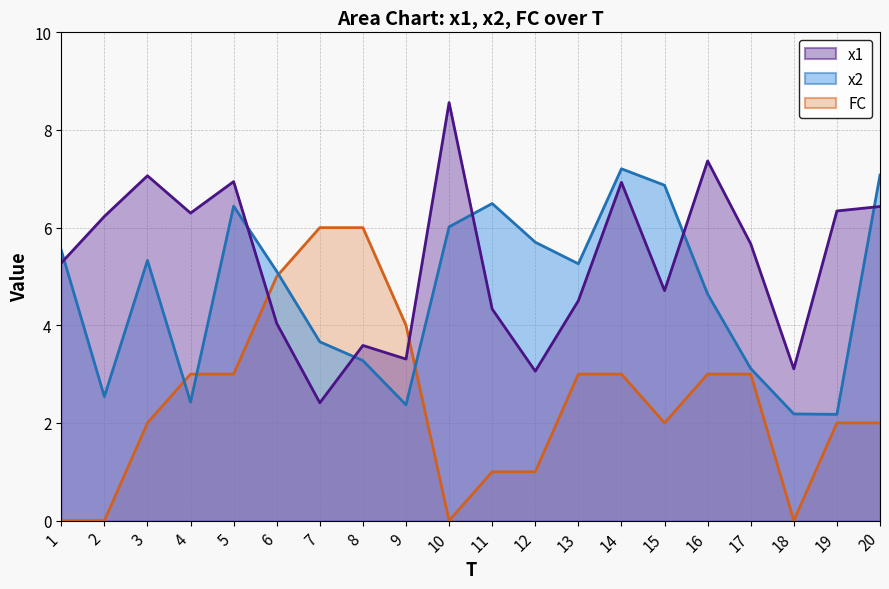

Reading left to right, extract all data points from this chart.

x1: 1=5.3	2=6.2	3=7.1	4=6.3	5=6.9	6=4.0	7=2.4	8=3.6	9=3.3	10=8.6	11=4.3	12=3.1	13=4.5	14=6.9	15=4.7	16=7.4	17=5.7	18=3.1	19=6.3	20=6.4
x2: 1=5.5	2=2.5	3=5.3	4=2.4	5=6.4	6=5.1	7=3.7	8=3.3	9=2.4	10=6.0	11=6.5	12=5.7	13=5.3	14=7.2	15=6.9	16=4.6	17=3.1	18=2.2	19=2.2	20=7.1
FC: 1=0.0	2=0.0	3=2.0	4=3.0	5=3.0	6=5.0	7=6.0	8=6.0	9=4.0	10=0.0	11=1.0	12=1.0	13=3.0	14=3.0	15=2.0	16=3.0	17=3.0	18=0.0	19=2.0	20=2.0